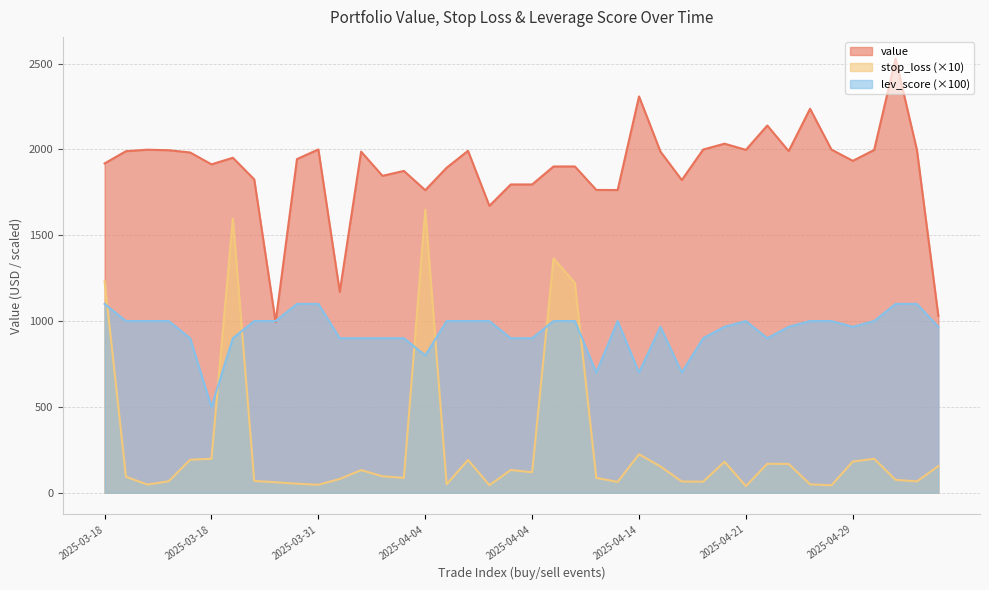

What are all the series names shown in the legend?

value, stop_loss (×10), lev_score (×100)